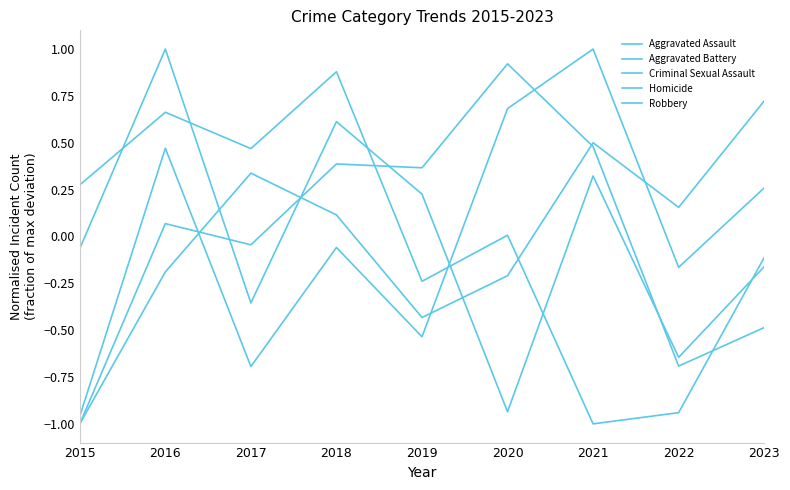

Reading left to right, list all the values displayed in this chart.

Aggravated Assault: 2015=-1.0	2016=-0.2	2017=0.3	2018=0.1	2019=-0.4	2020=-0.2	2021=0.5	2022=0.2	2023=0.7
Aggravated Battery: 2015=-1.0	2016=0.1	2017=-0.0	2018=0.4	2019=0.4	2020=0.9	2021=0.5	2022=-0.7	2023=-0.5
Criminal Sexual Assault: 2015=-0.1	2016=1.0	2017=-0.4	2018=0.6	2019=0.2	2020=-0.9	2021=0.3	2022=-0.6	2023=-0.2
Homicide: 2015=-1.0	2016=0.5	2017=-0.7	2018=-0.1	2019=-0.5	2020=0.7	2021=1.0	2022=-0.2	2023=0.3
Robbery: 2015=0.3	2016=0.7	2017=0.5	2018=0.9	2019=-0.2	2020=0.0	2021=-1.0	2022=-0.9	2023=-0.1